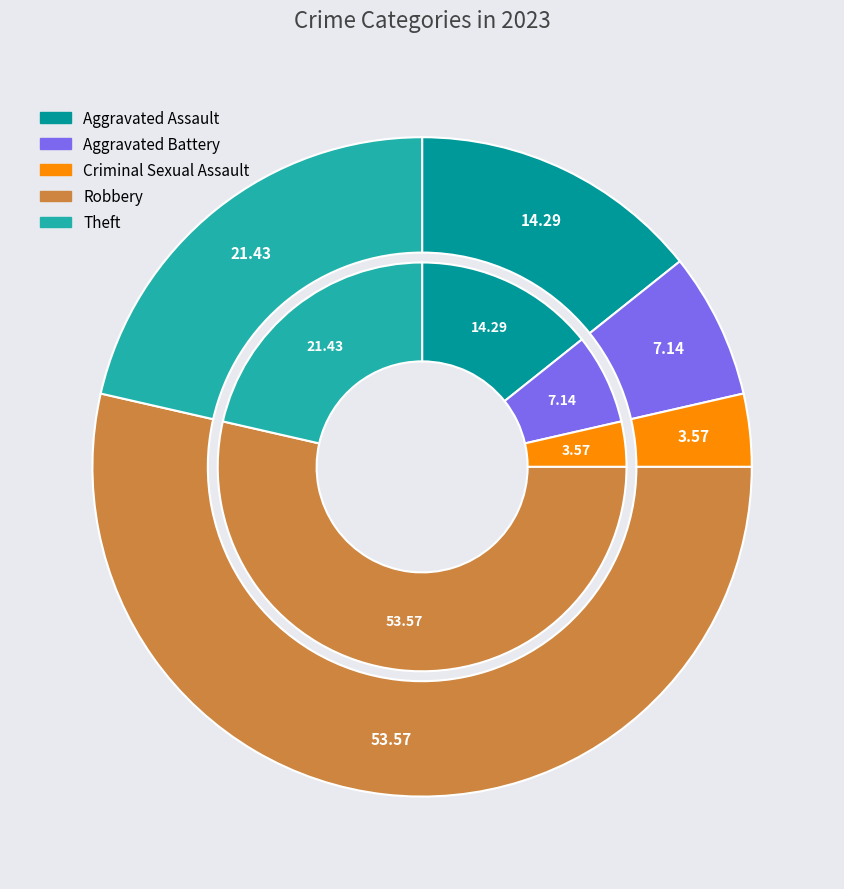

To the nearest percent, what is the average slice percentage?

20%